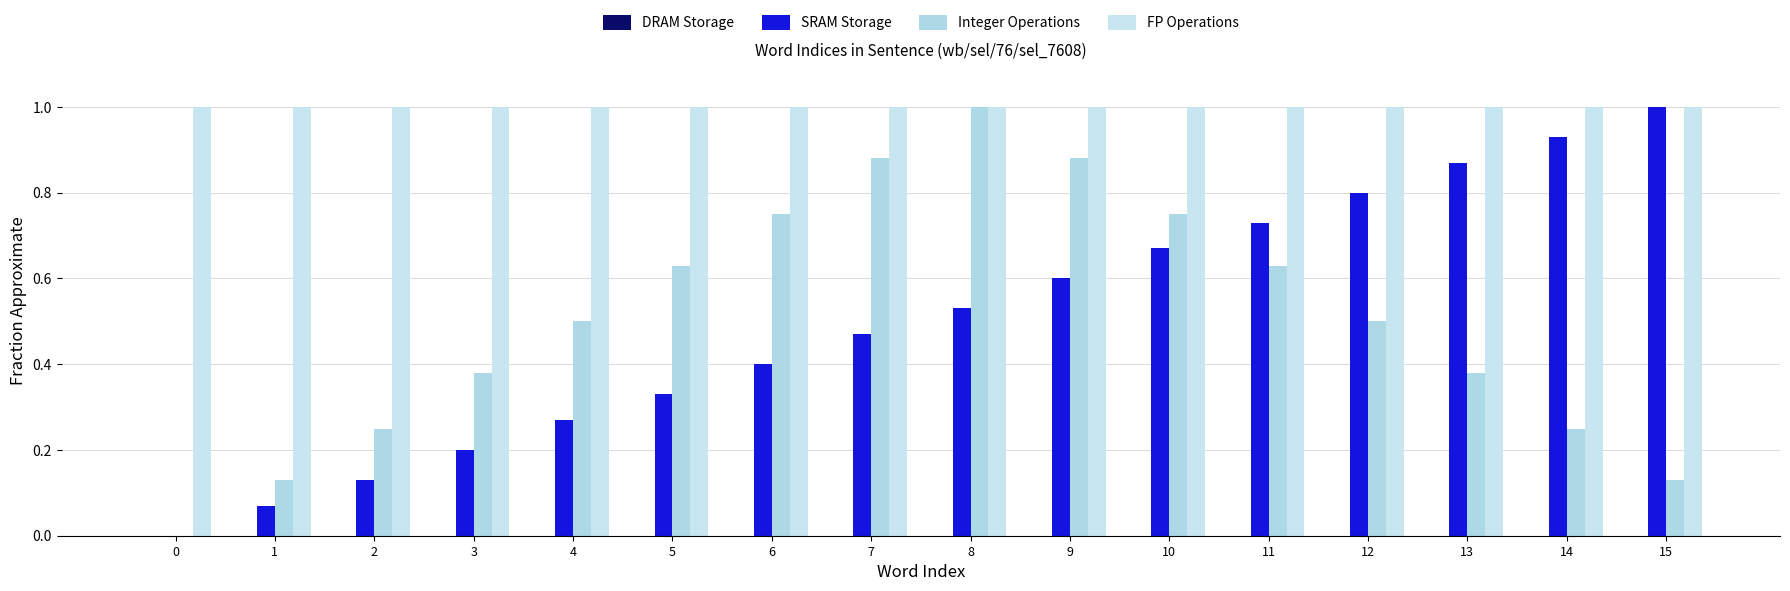

List the labels in order of Integer Operations value, smallest first.

0, 1, 15, 2, 14, 3, 13, 4, 12, 5, 11, 6, 10, 7, 9, 8